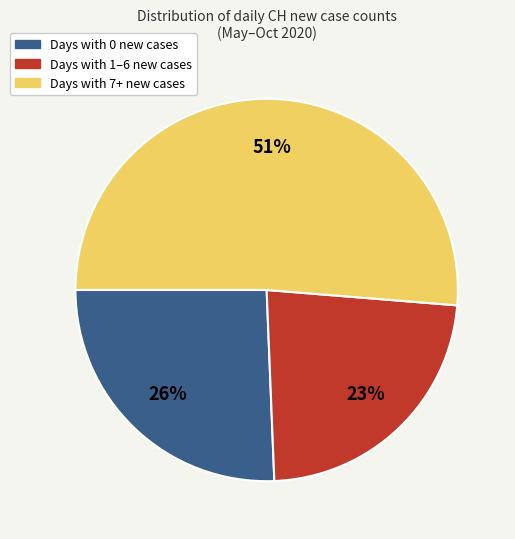

Is there a majority slice in this chart?

Yes